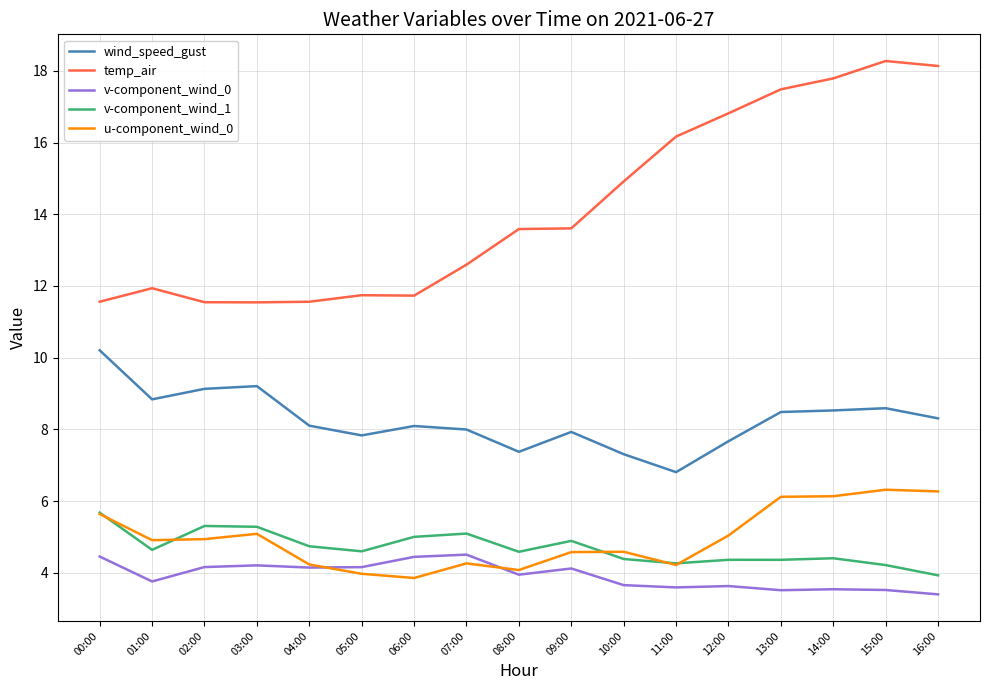

What position from the left is 07:00?

8